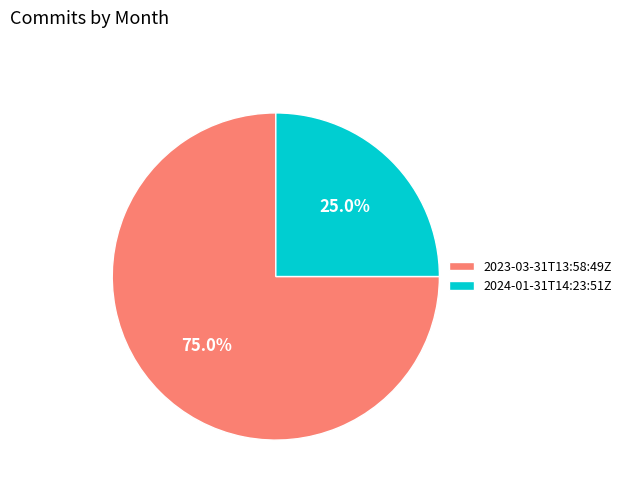

What percentage do 2024-01-31T14:23:51Z and 2023-03-31T13:58:49Z together represent?

100.0%